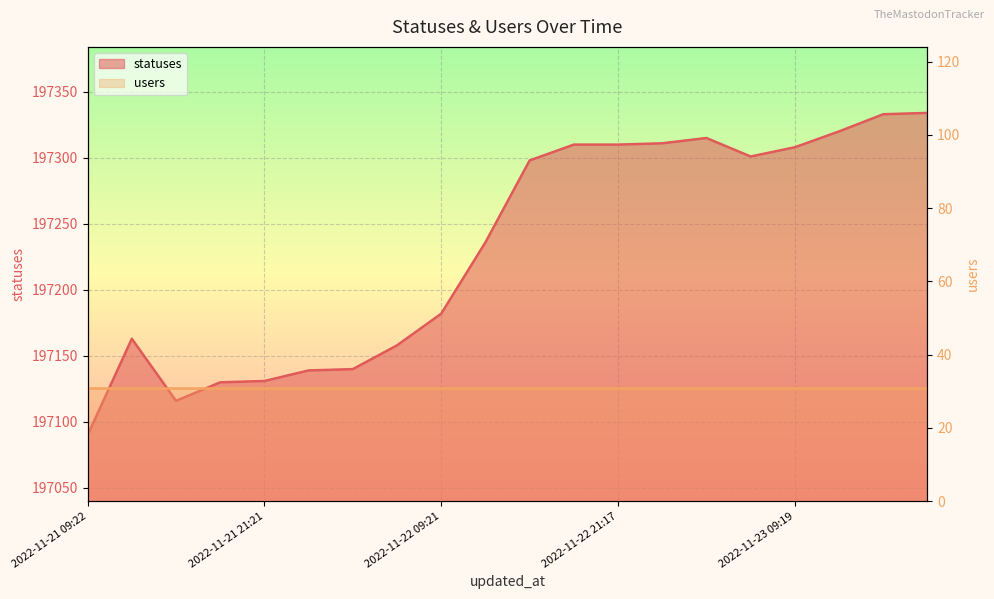

What is the change in value from 2022-11-22 12:43 to 2022-11-23 01:46?

+75